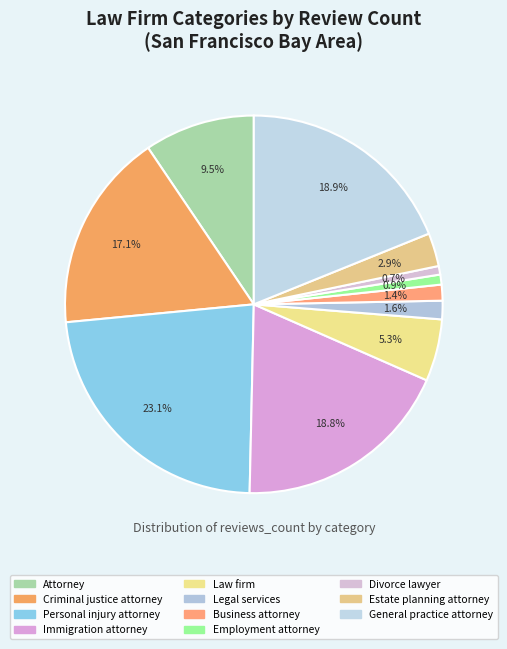

The Legal services slice represents 10% of the pie. True or false?

False